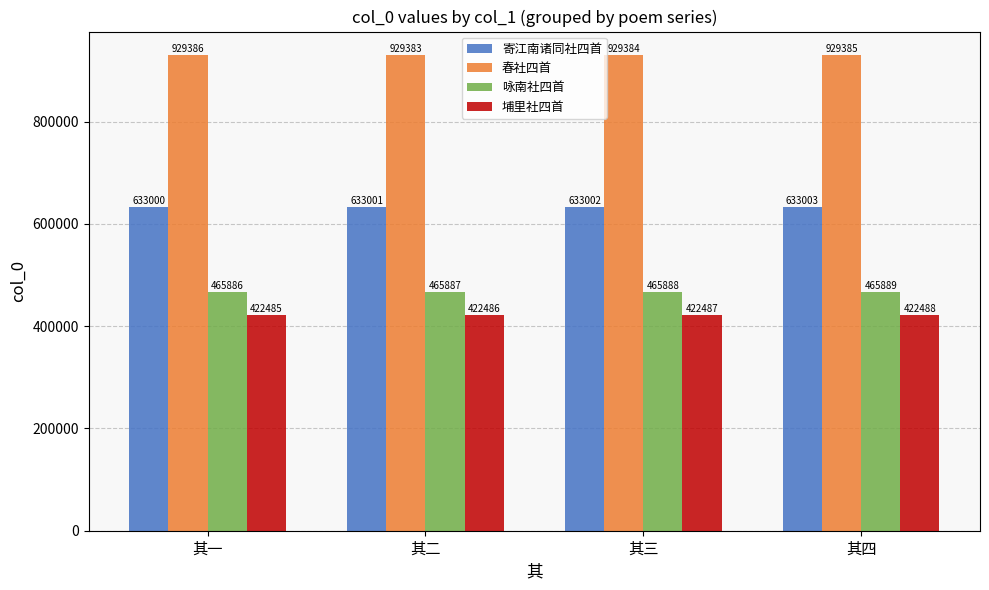

What is the smallest value displayed?

422485